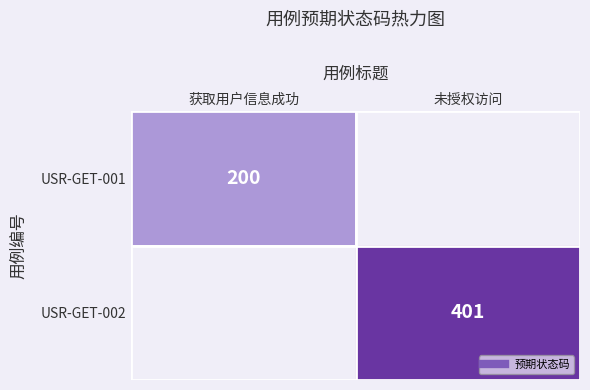

Rank the series by their average value, from highest to lowest.

USR-GET-001, USR-GET-002